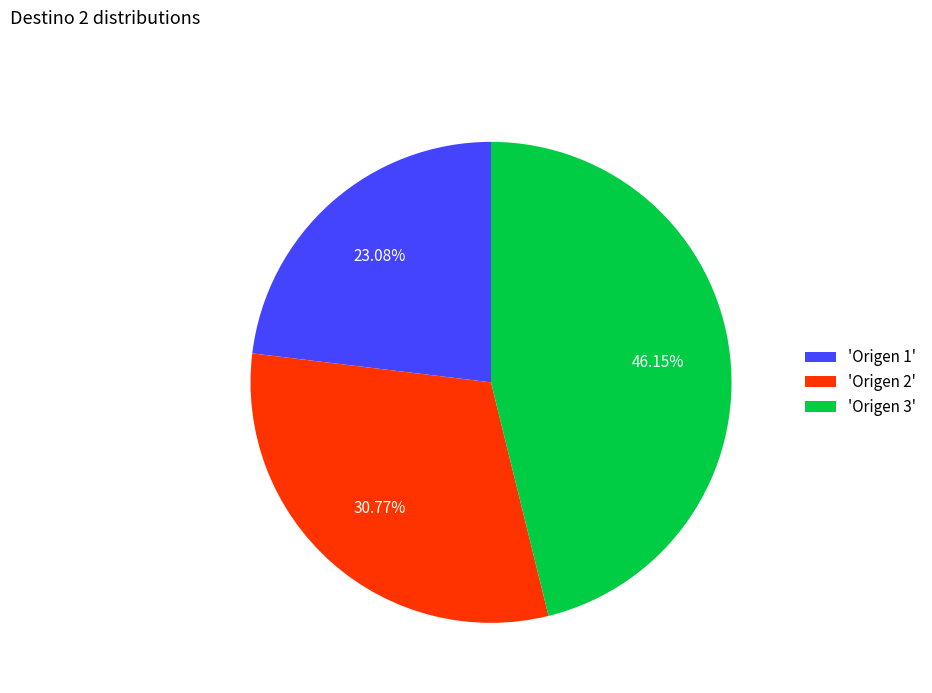

Does any single category account for the majority?

No